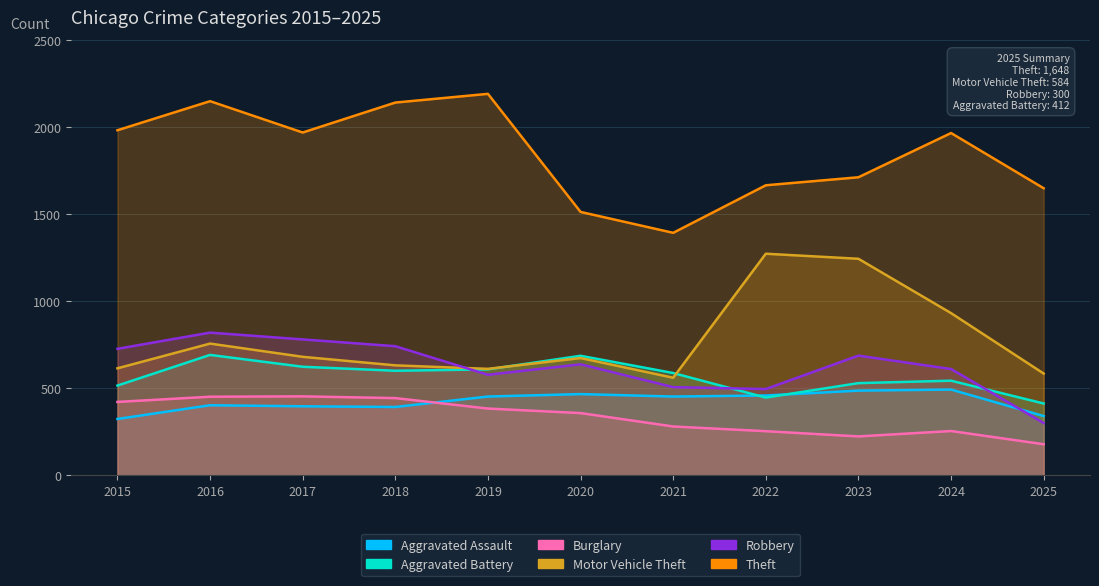

True or false: Theft and Motor Vehicle Theft cross at least once.

False